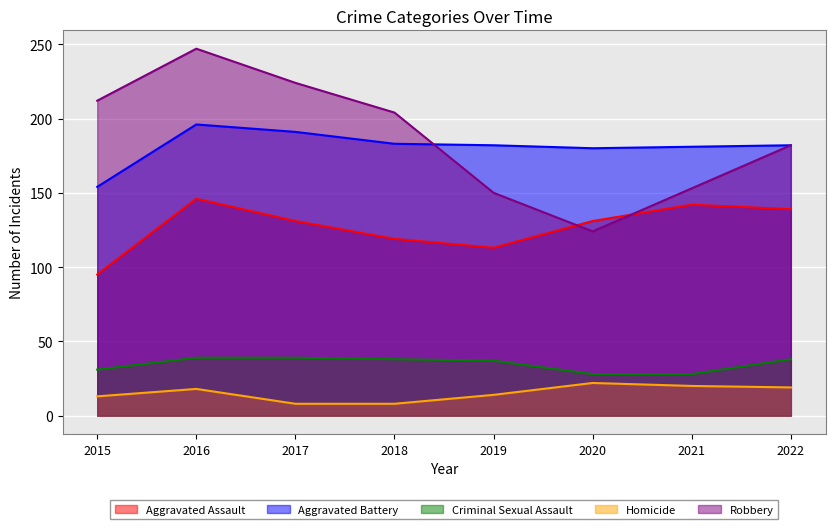

True or false: Aggravated Assault has more than 0 interior local peaks.

True